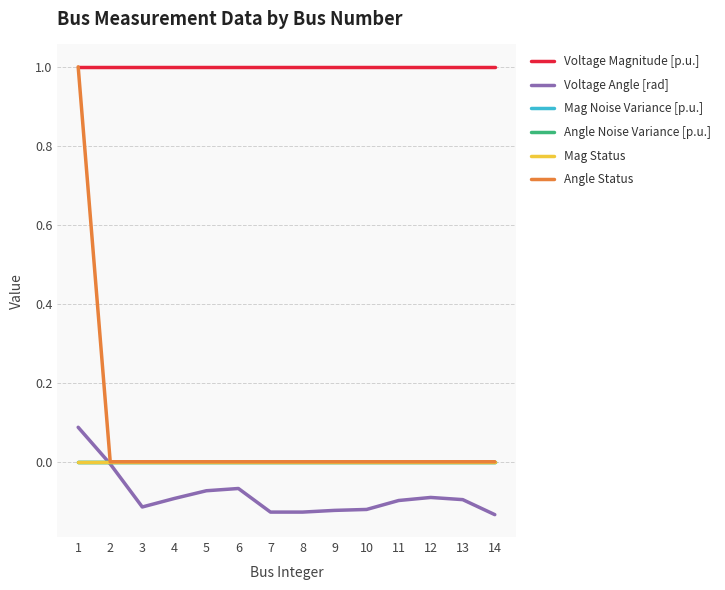

Reading left to right, extract all data points from this chart.

Voltage Magnitude [p.u.]: 1.0	1.0	1.0	1.0	1.0	1.0	1.0	1.0	1.0	1.0	1.0	1.0	1.0	1.0
Voltage Angle [rad]: 0.1	-0.0	-0.1	-0.1	-0.1	-0.1	-0.1	-0.1	-0.1	-0.1	-0.1	-0.1	-0.1	-0.1
Mag Noise Variance [p.u.]: 0.0	0.0	0.0	0.0	0.0	0.0	0.0	0.0	0.0	0.0	0.0	0.0	0.0	0.0
Angle Noise Variance [p.u.]: 0.0	0.0	0.0	0.0	0.0	0.0	0.0	0.0	0.0	0.0	0.0	0.0	0.0	0.0
Mag Status: 0.0	0.0	0.0	0.0	0.0	0.0	0.0	0.0	0.0	0.0	0.0	0.0	0.0	0.0
Angle Status: 1.0	0.0	0.0	0.0	0.0	0.0	0.0	0.0	0.0	0.0	0.0	0.0	0.0	0.0